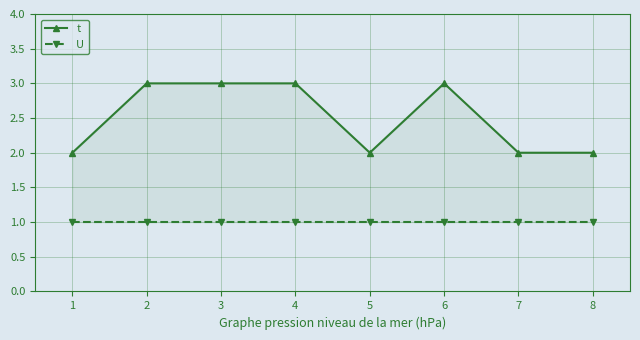

What is the highest value of the U series?

1